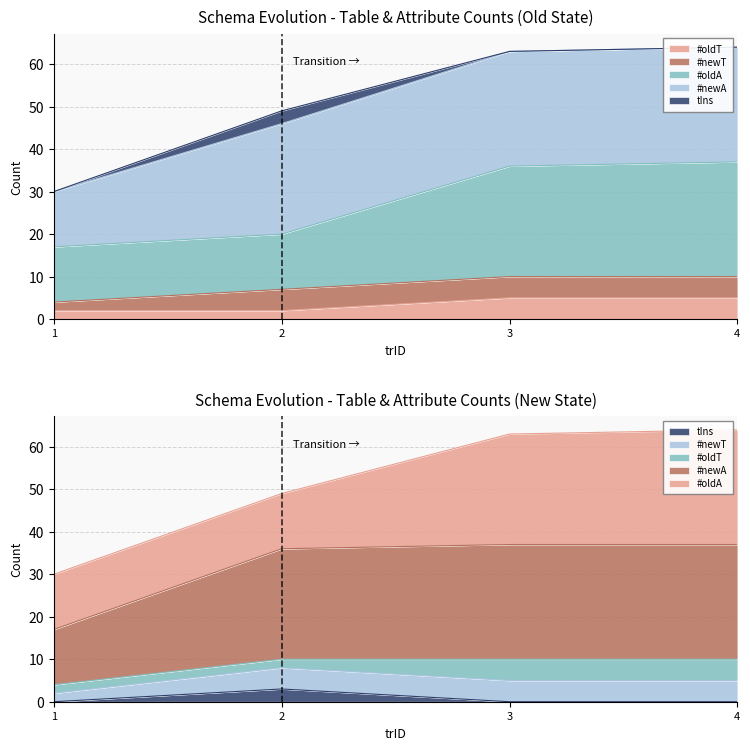

Rank the categories by #oldA value from lowest to highest.

1, 2, 3, 4